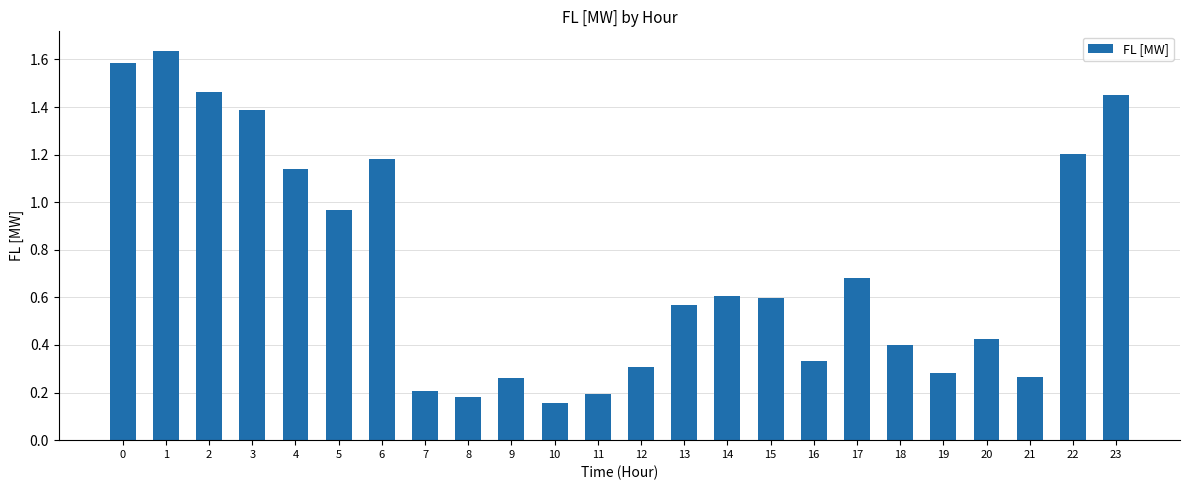

What is the difference between the second highest and minimum values?

1.4